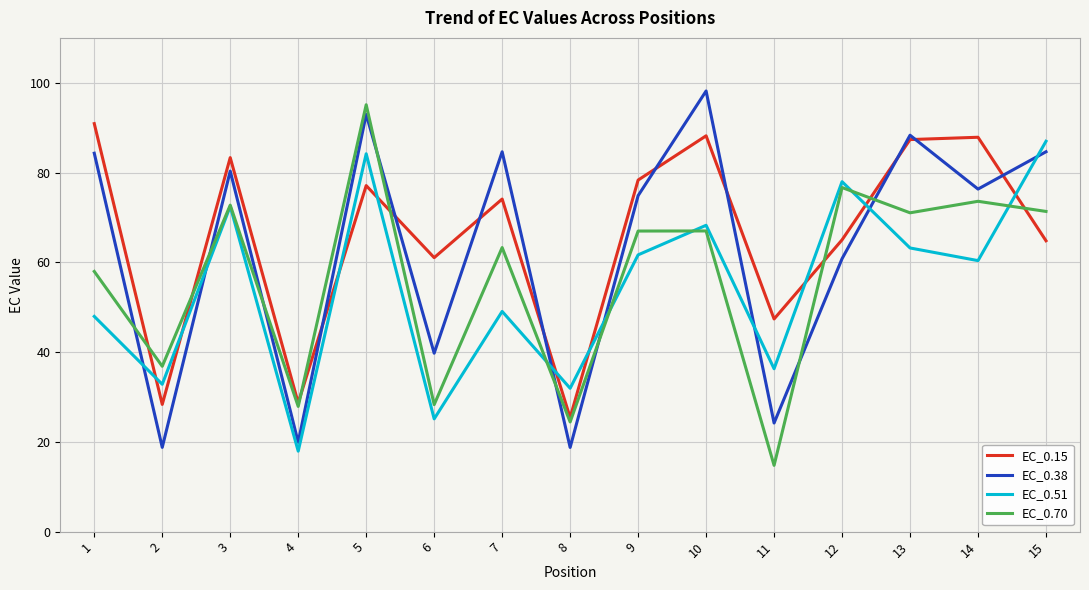

What is the greatest value displayed?

98.2